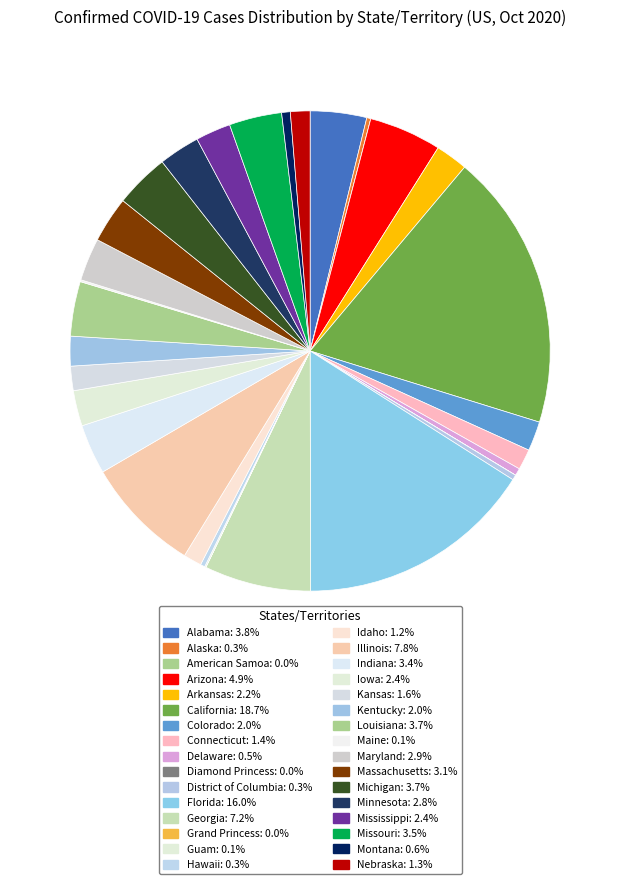

What percentage is the Minnesota slice, to the nearest percent?

3%